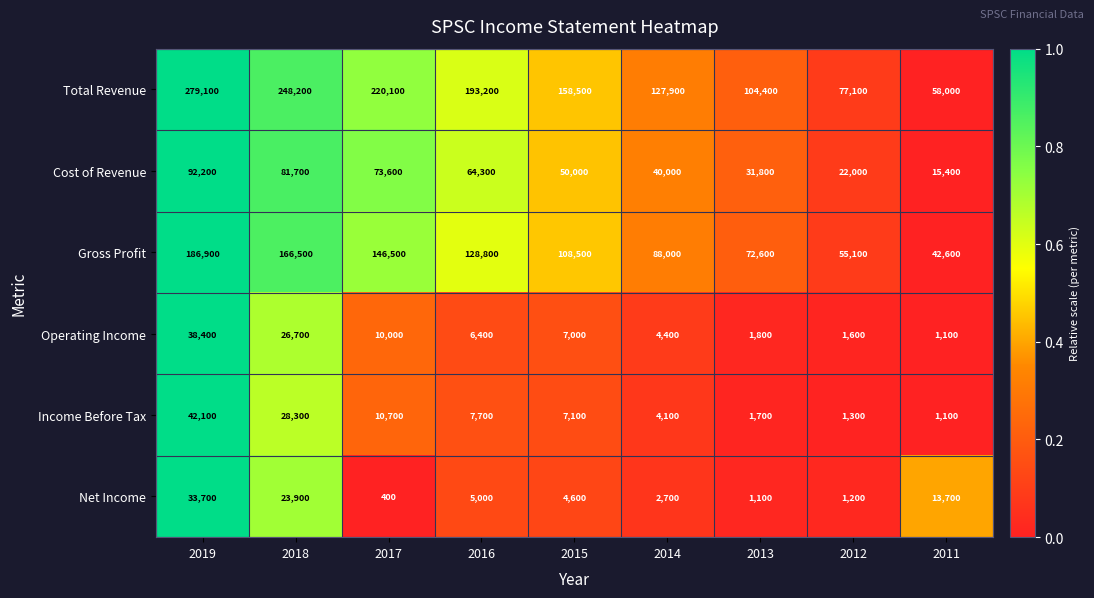

Which label corresponds to the smallest value in the chart?

2017